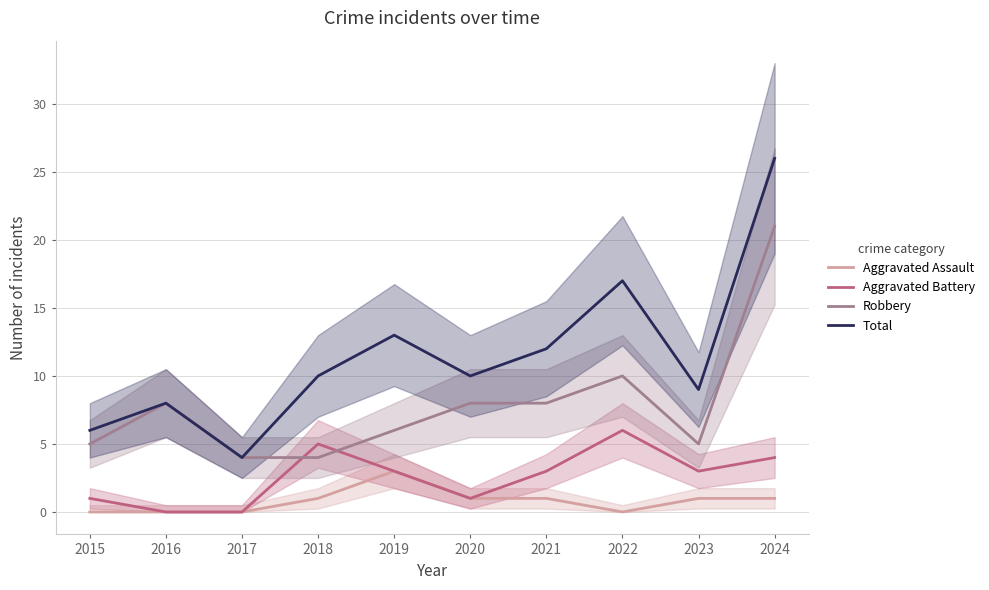

Count the number of data series in this chart.

4